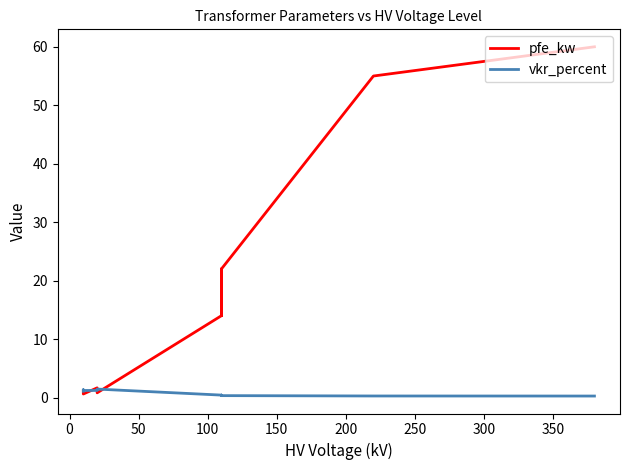

Reading left to right, transcribe all the data shown in this chart.

pfe_kw: 60.0	55.0	22.0	18.0	14.0	22.0	18.0	14.0	0.8	1.4	1.6	0.6	0.9	1.2
vkr_percent: 0.2	0.3	0.3	0.3	0.4	0.3	0.3	0.4	1.4	1.4	1.2	1.2	1.3	1.1